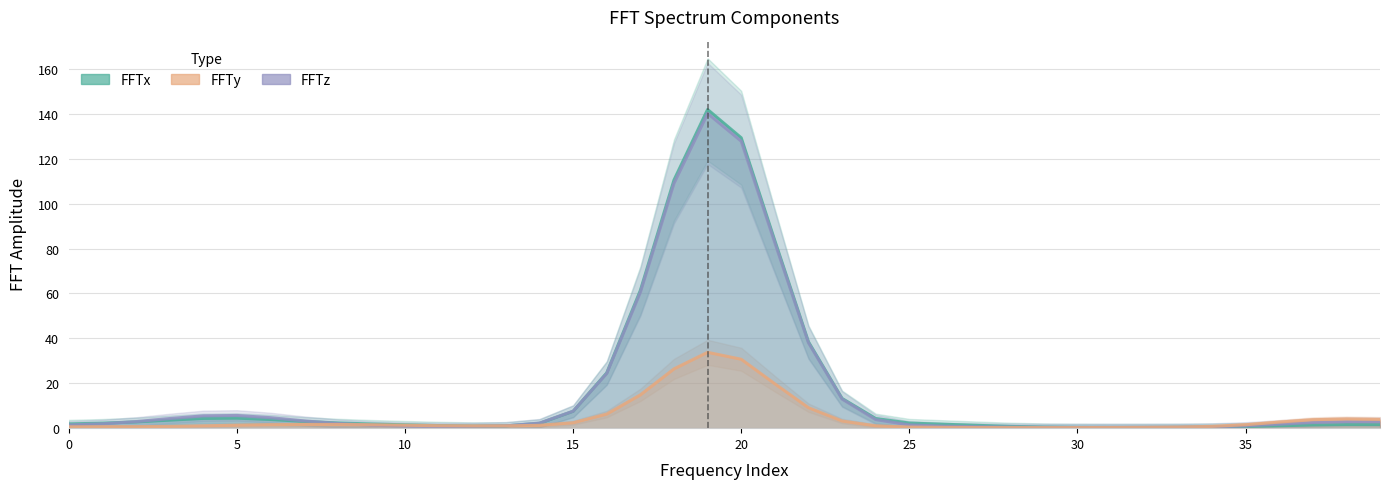

What is the approximate value of FFTy at 31?

0.3